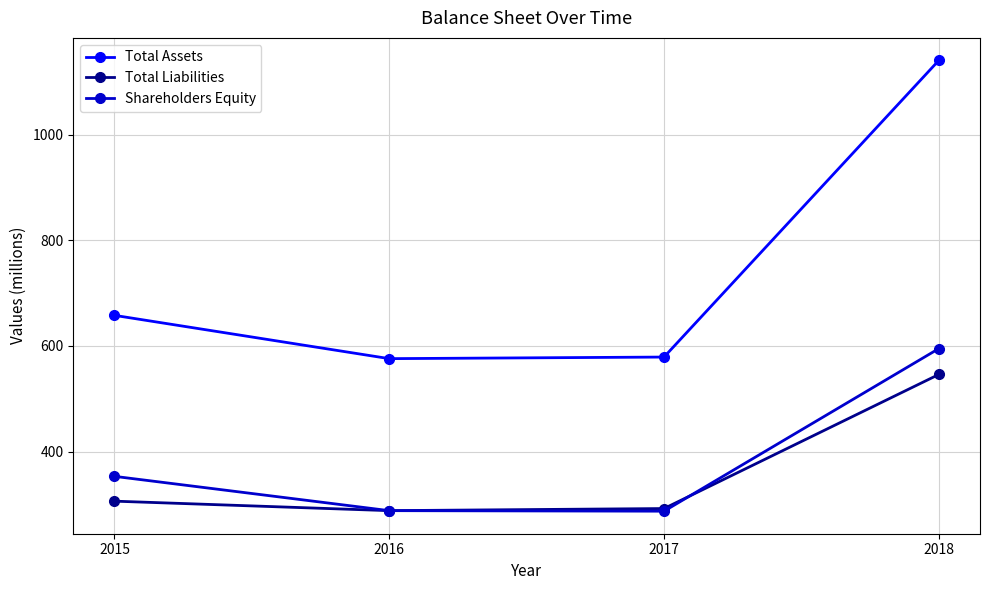

True or false: Total Assets has a value of 658 at 2015.

True